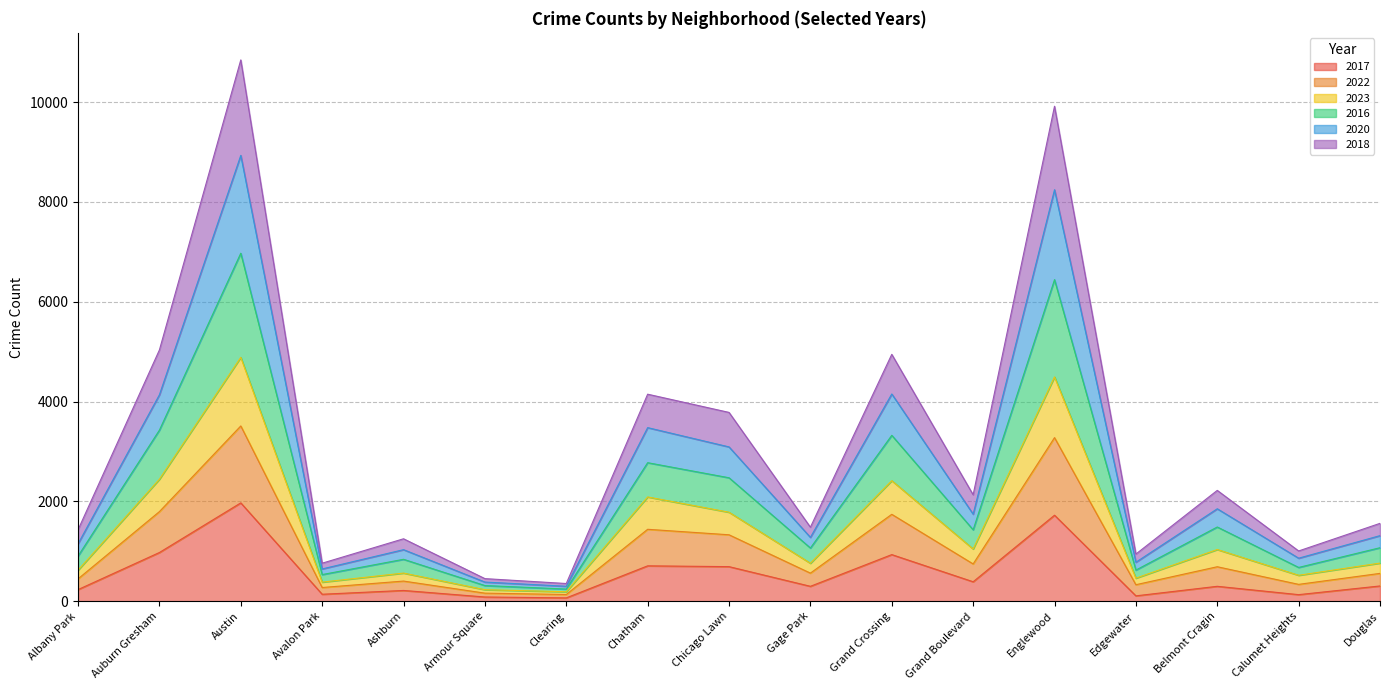

What is the label of the 10th point from the right?

Chatham